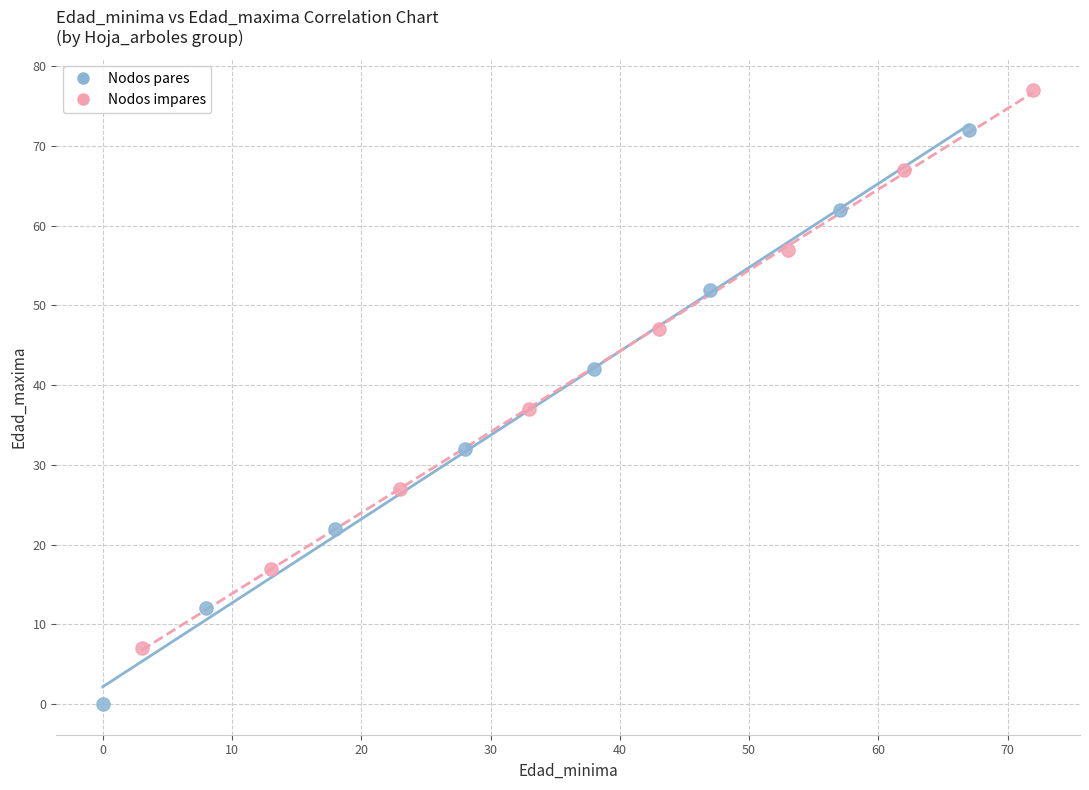

Which series reaches the maximum Y coordinate?

Nodos impares